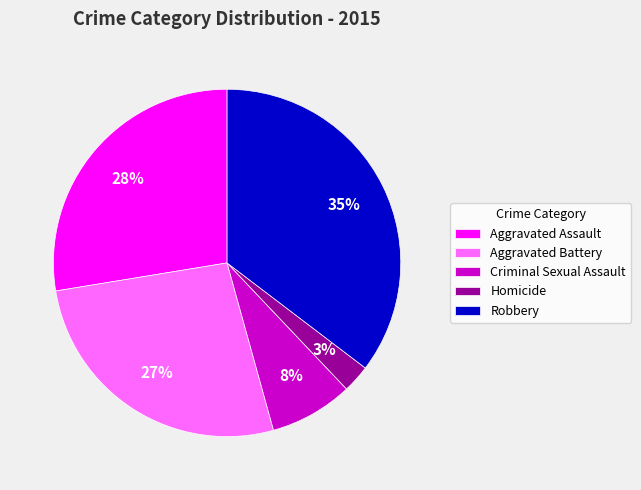

Is it true that Aggravated Assault is 28% of the pie?

True